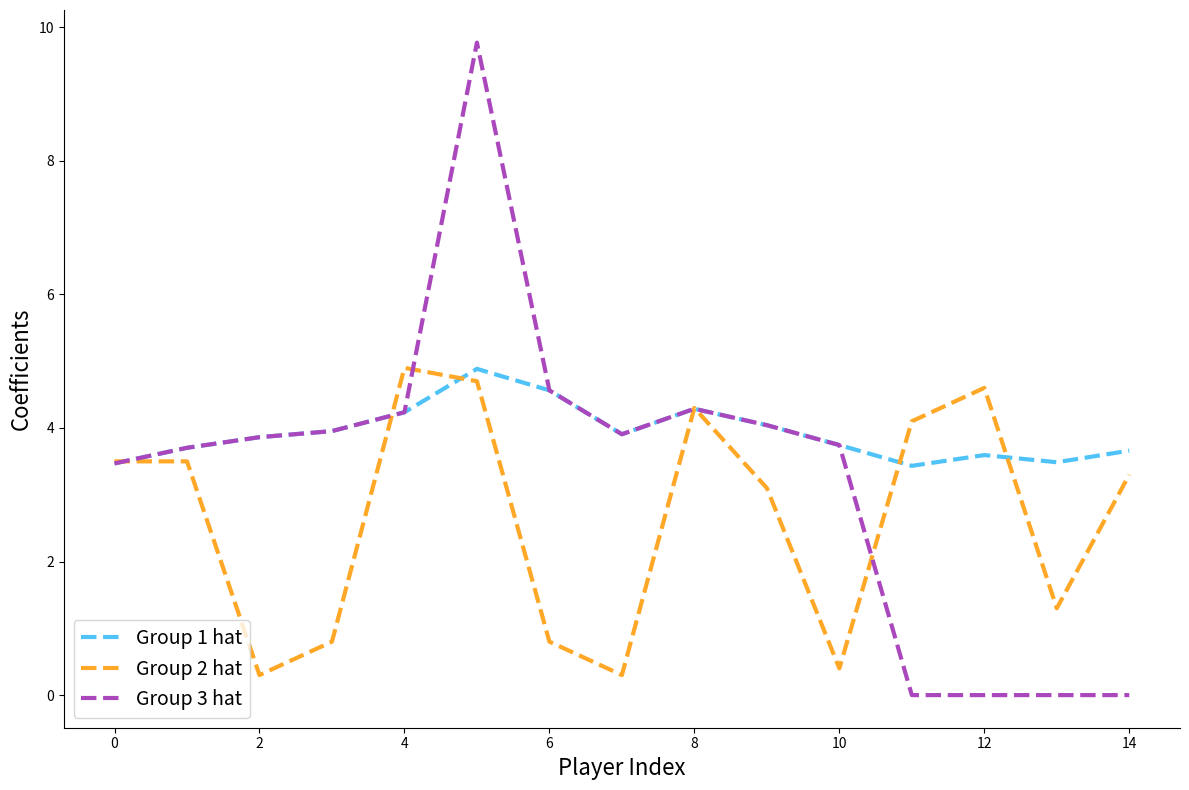

What is the greatest value displayed?

9.8